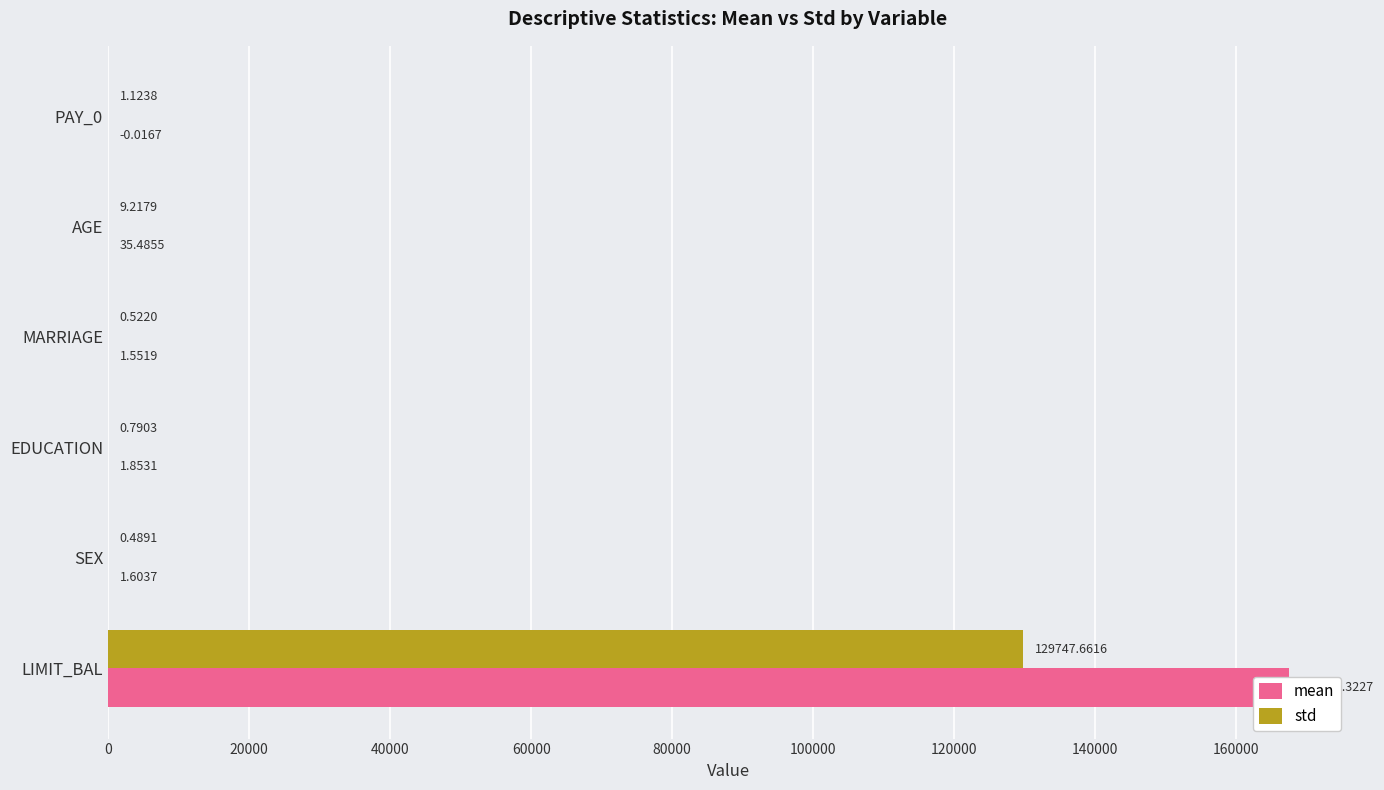

Between LIMIT_BAL and SEX, which series saw the biggest shift?

mean